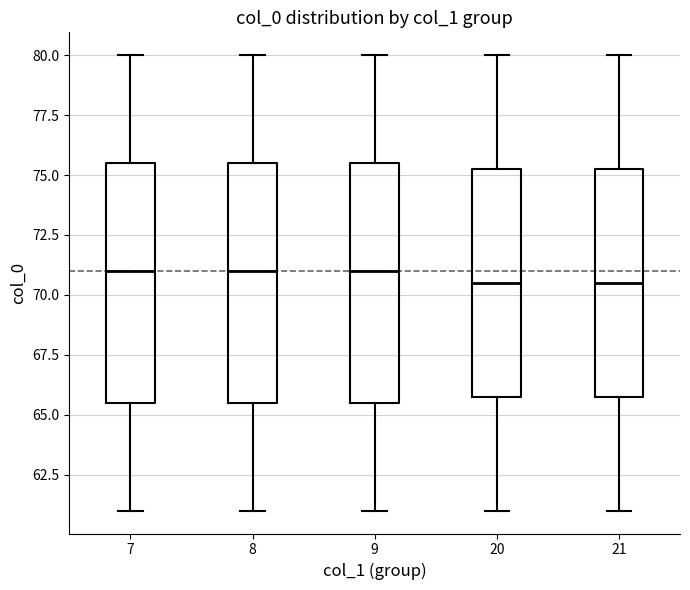

Reading left to right, transcribe this box plot: for each box, give where its median line is, the range the box spans, and where its two whiskers end, as read against the y-axis. The values are not printed on the chart, so give them approximately, as read against the axis.

7: median 71.0, box 65.5 to 75.5, whiskers 61.0 to 80.0
8: median 71.0, box 65.5 to 75.5, whiskers 61.0 to 80.0
9: median 71.0, box 65.5 to 75.5, whiskers 61.0 to 80.0
20: median 70.5, box 66.0 to 75.5, whiskers 61.0 to 80.0
21: median 70.5, box 66.0 to 75.5, whiskers 61.0 to 80.0